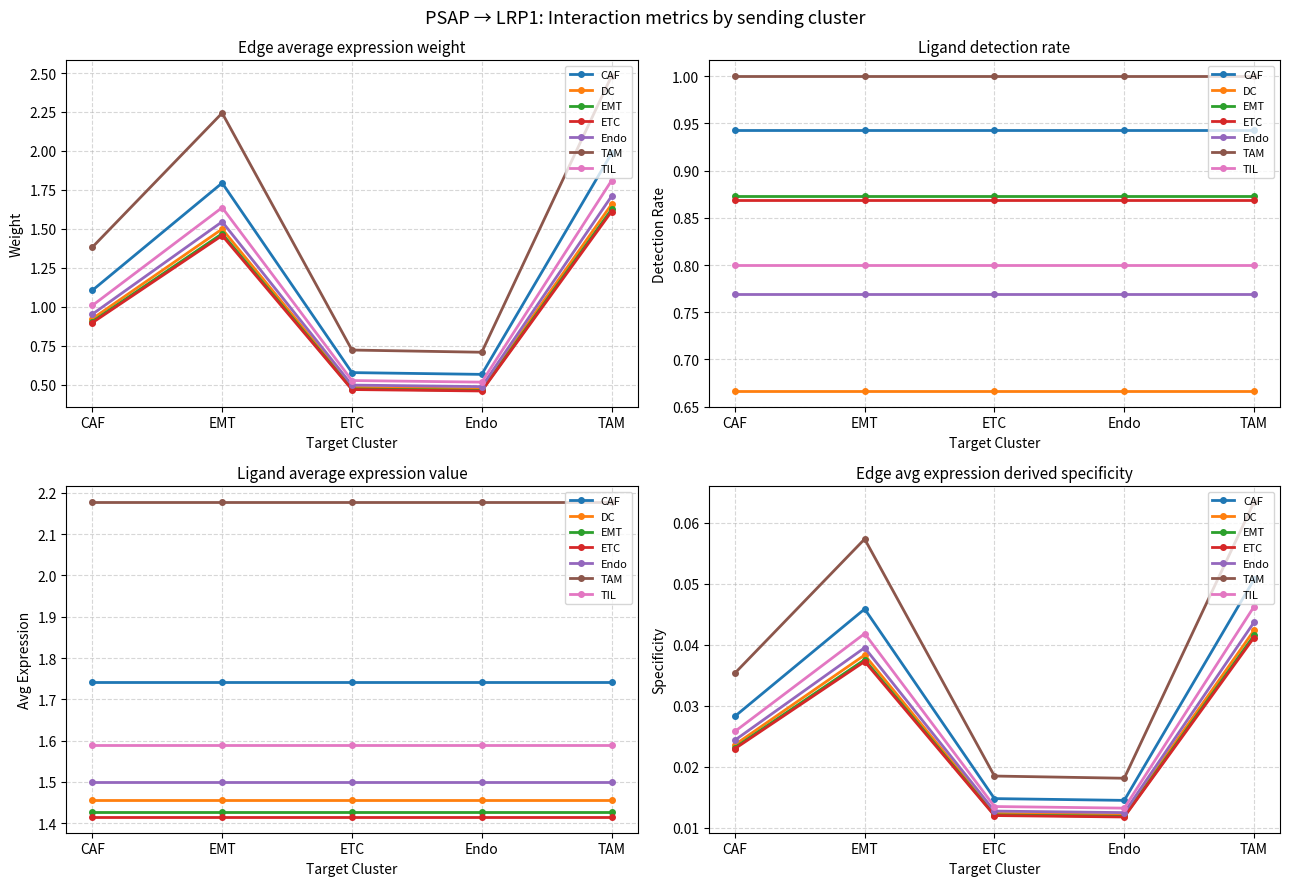

How many intersections are there between Ligand detection rate and Edge average expression weight?

14